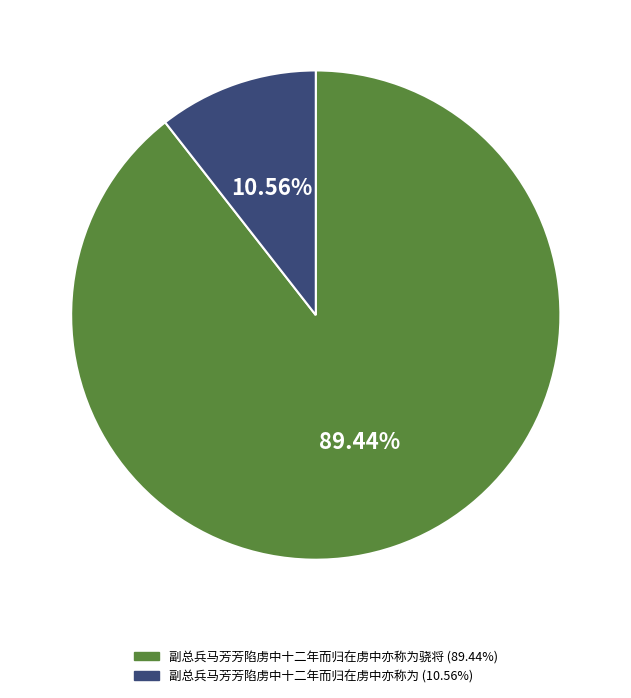

Does any single category account for the majority?

Yes